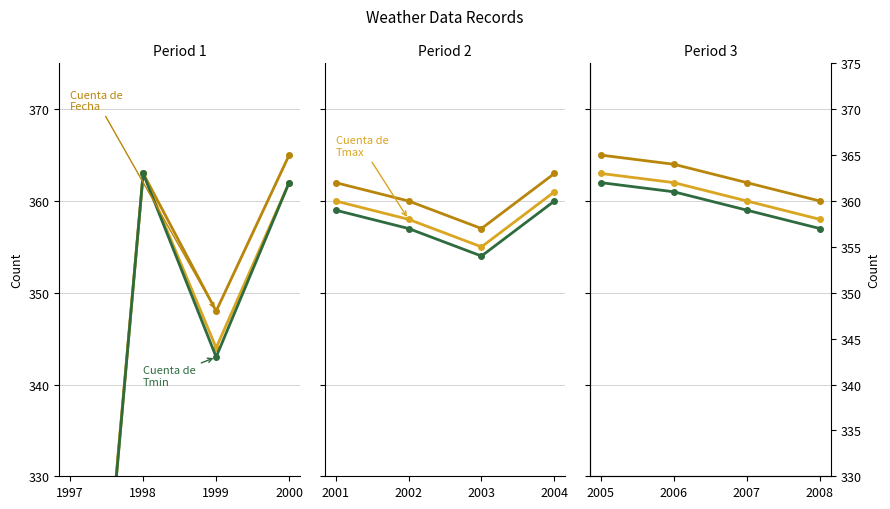

True or false: Cuenta de Tmin and Cuenta de Tmax intersect in this chart.

False